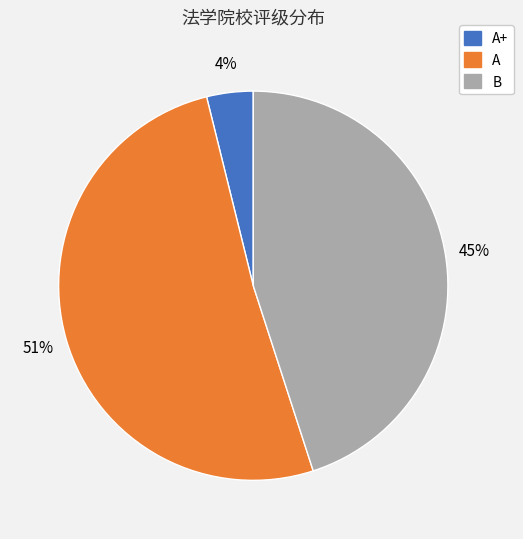

To the nearest percent, what is the average slice percentage?

33%